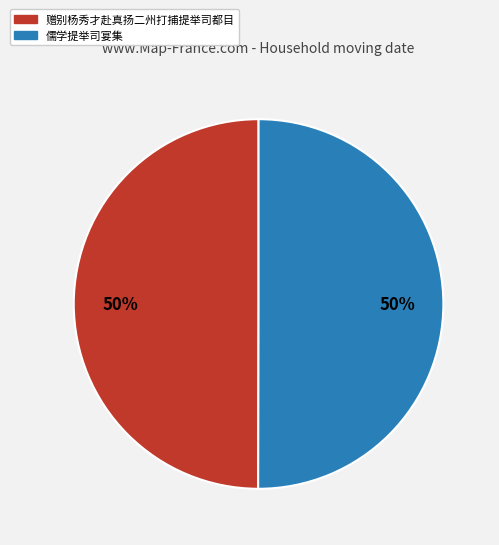

True or false: 儒学提举司宴集 accounts for 50% of the total.

True